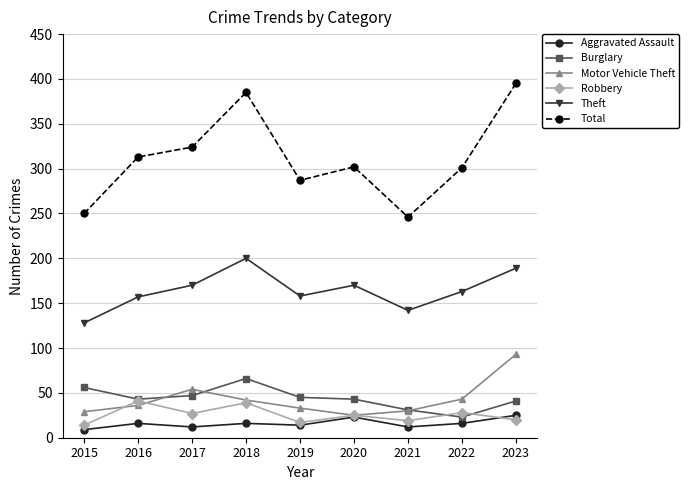

What is the average value of the Total series?

311